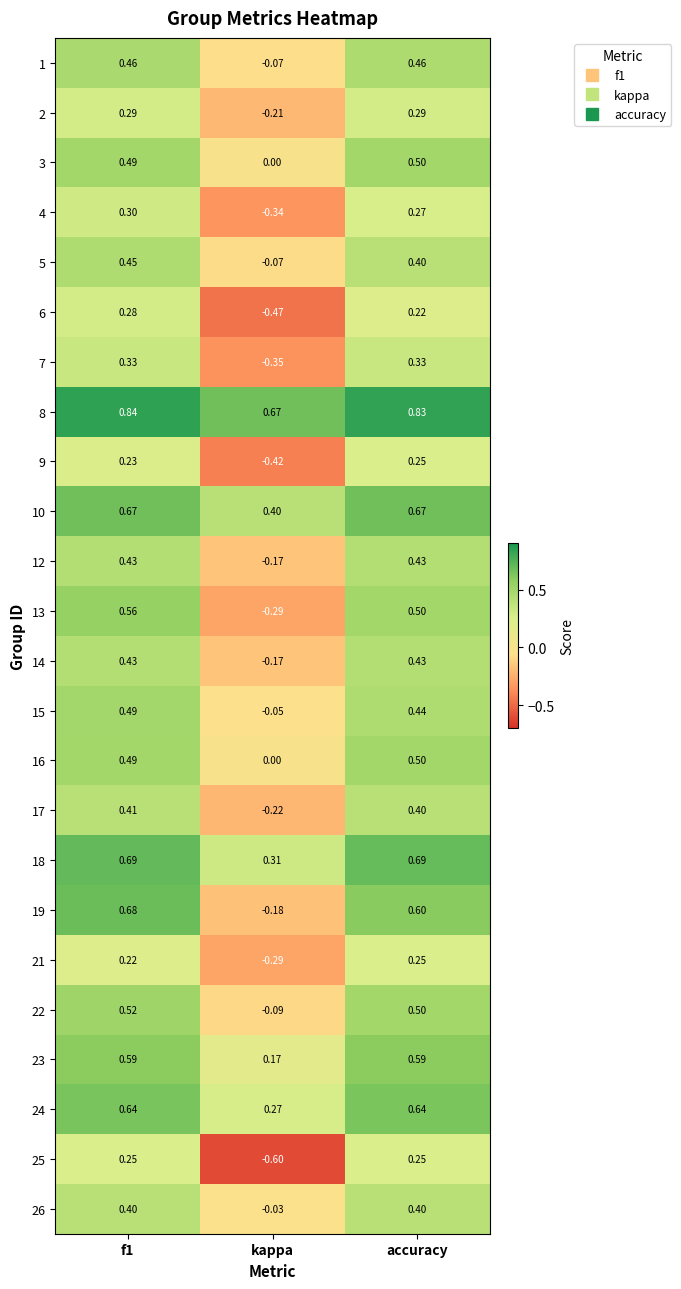

How many distinct data groups are displayed?

24